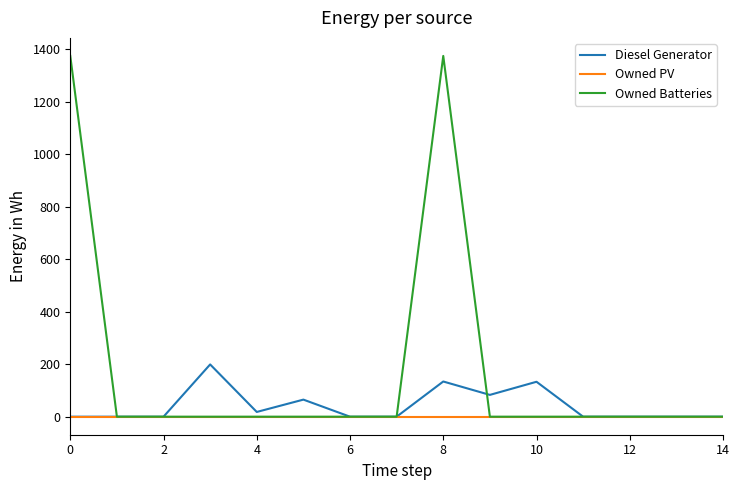

Rank the series by their maximum value, from highest to lowest.

Owned Batteries, Diesel Generator, Owned PV